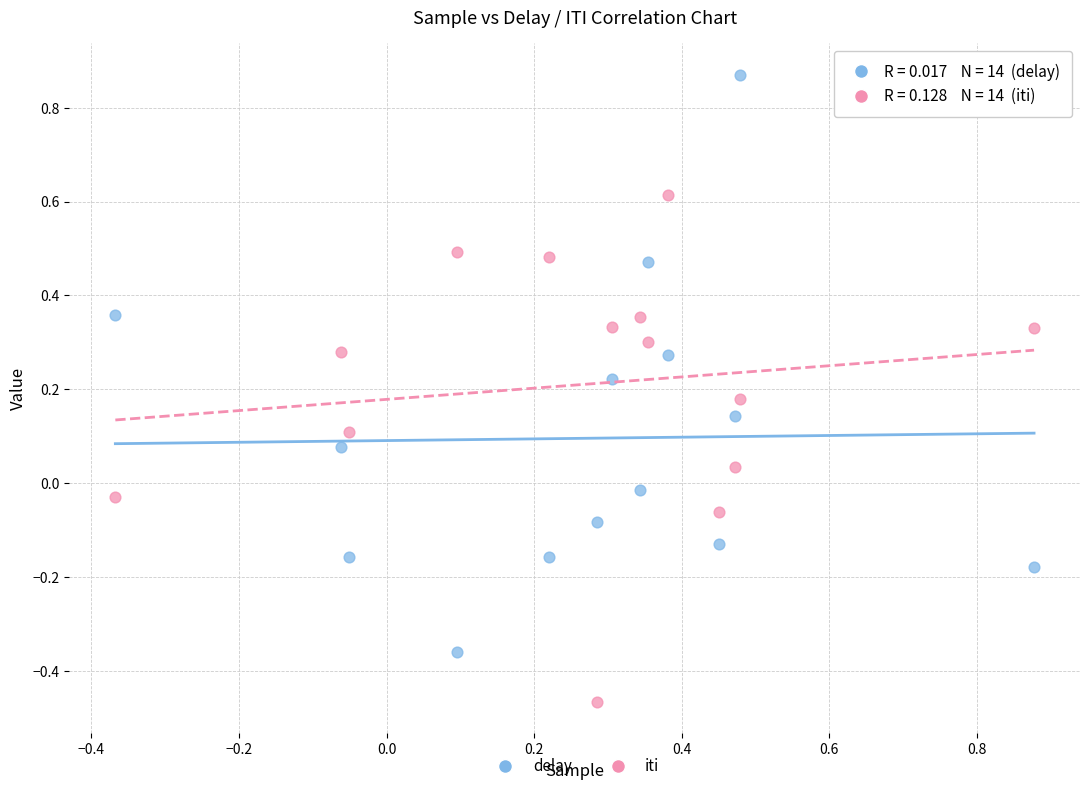

Across all data points, what is the range of X values (max minus min)?

1.2